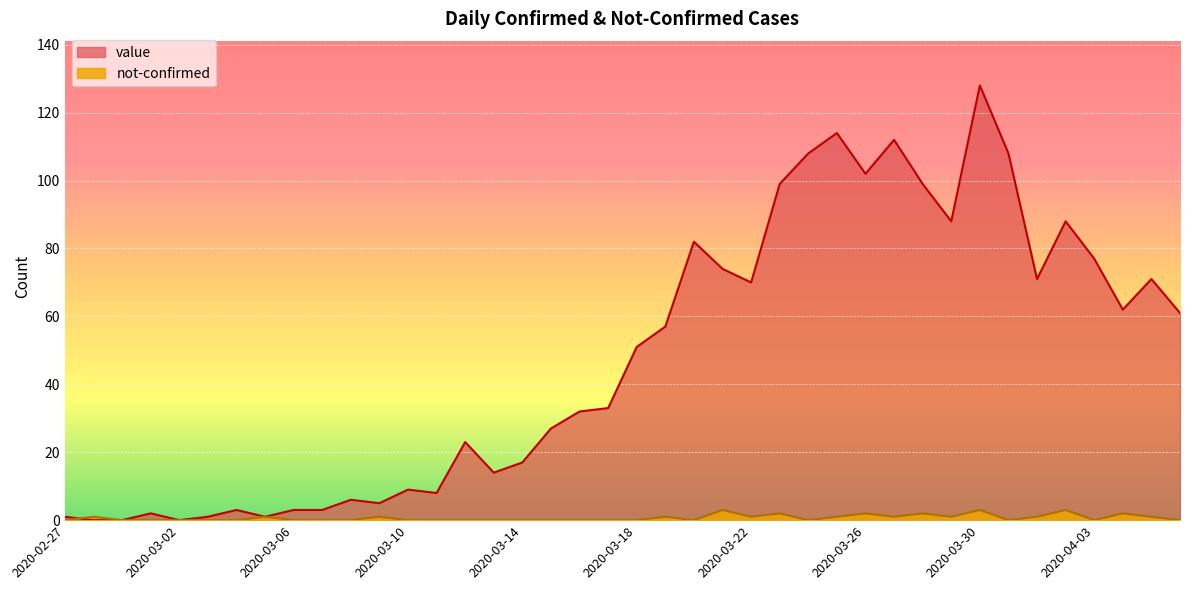

What position from the right is 2020-03-14?

24